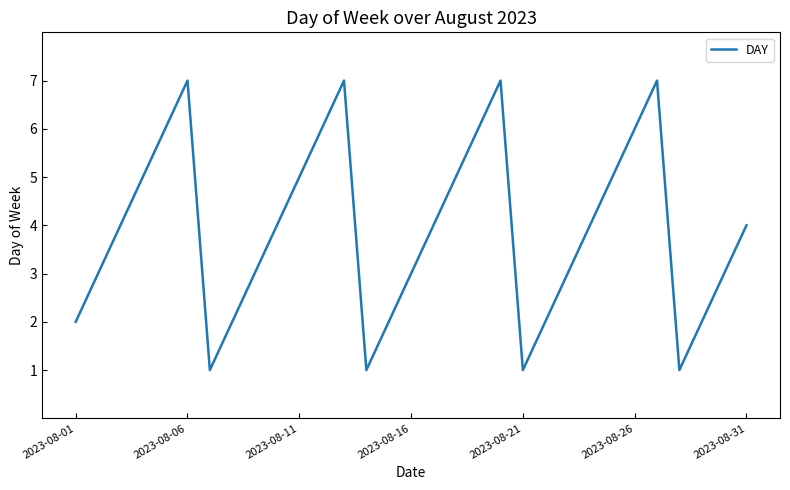

What is the greatest value displayed?

7